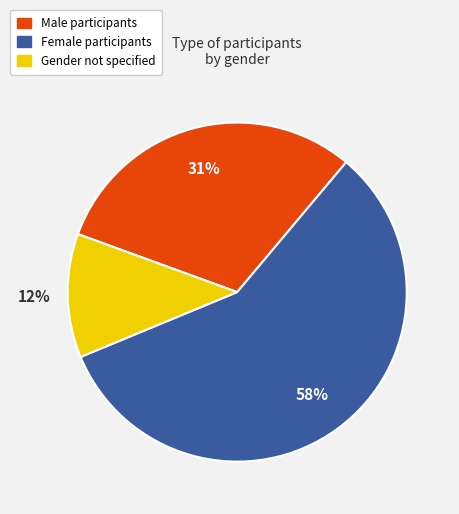

Does any single category account for the majority?

Yes